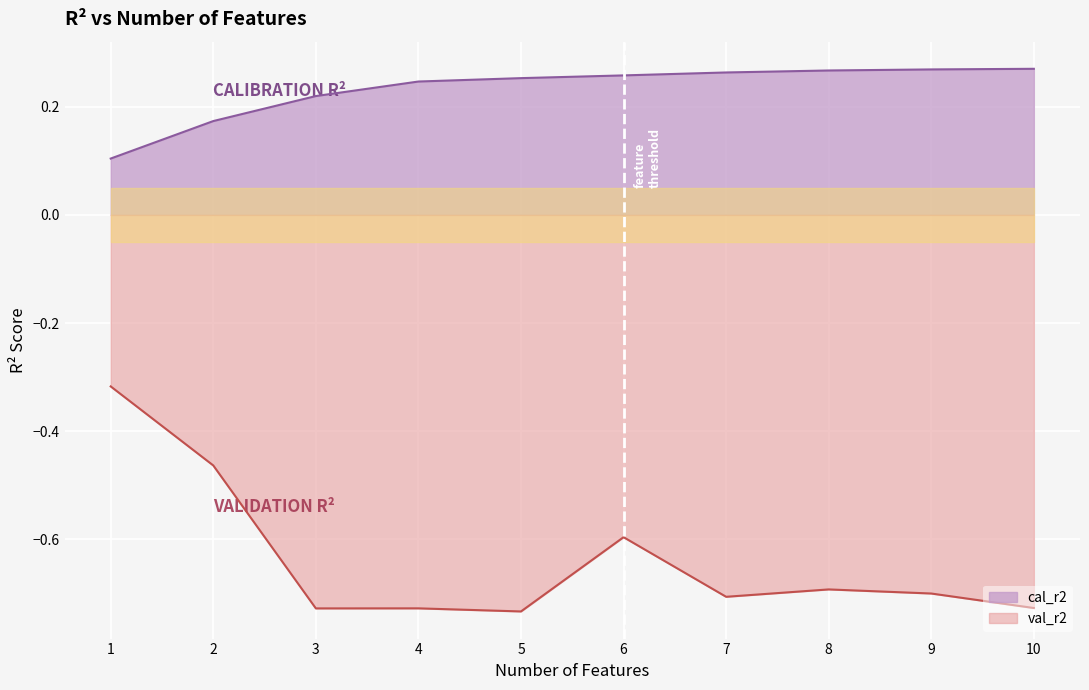

What value does the cal_r2 series have at 6?

0.3